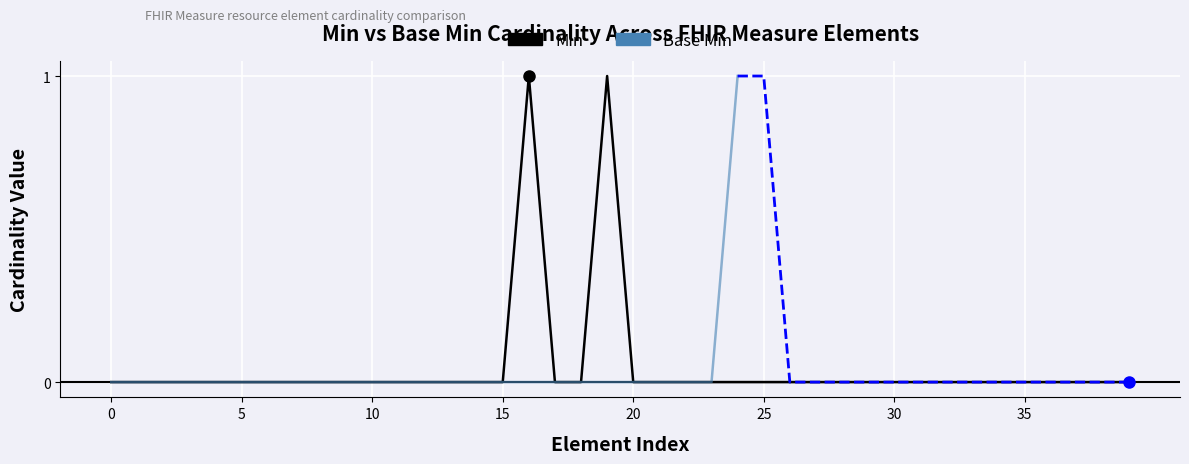

Reading left to right, extract all data points from this chart.

0	0	0	0	0	0	0	0	0	0	0	0	0	0	0	0	1	0	0	1	0	0	0	0	0	0	0	0	0	0	0	0	0	0	0	0	0	0	0	0